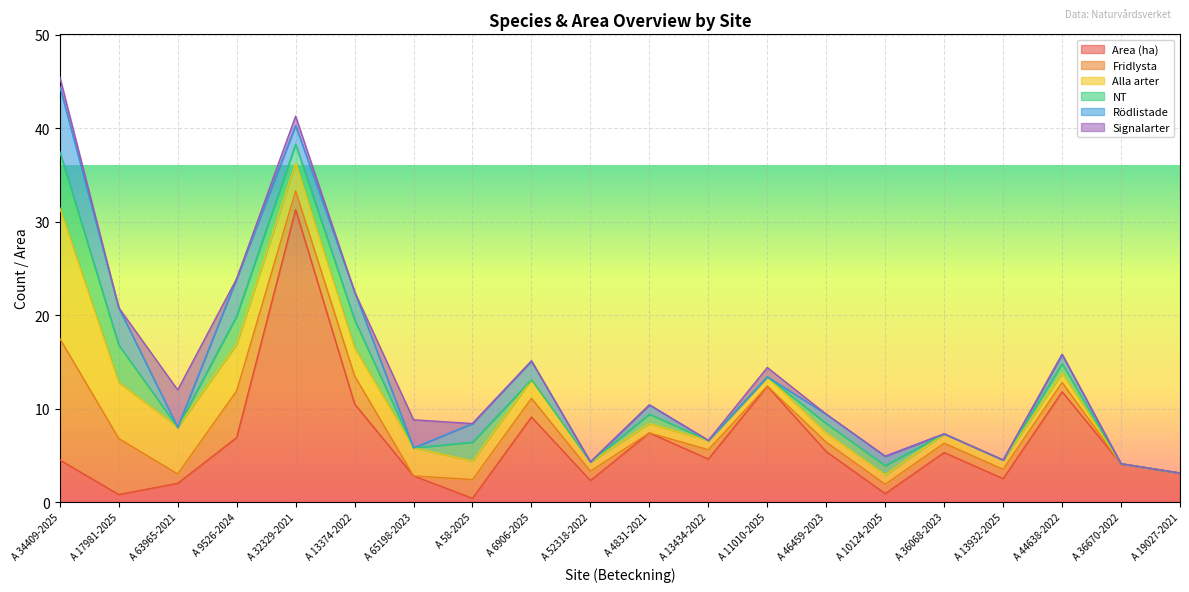

Which category has the highest value across all series?

A 32329-2021